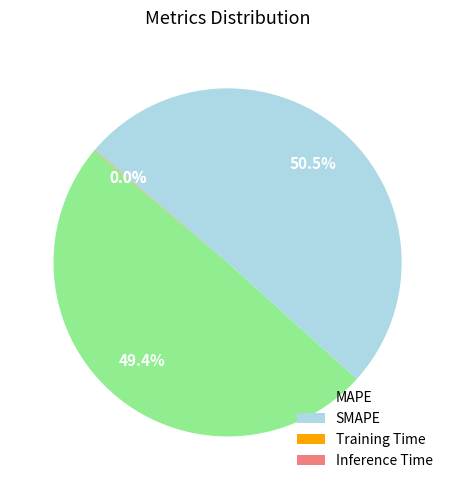

Is it true that MAPE is 59% of the pie?

False